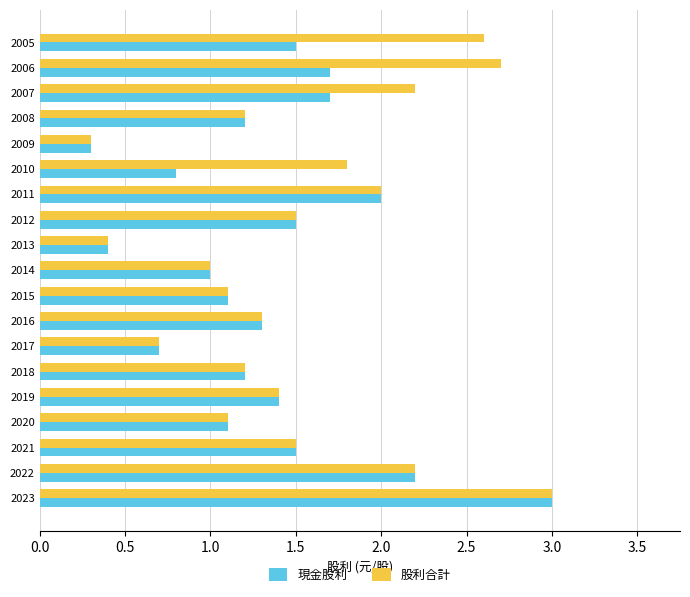

Which category has the lowest value in the 股利合計 series?

2009